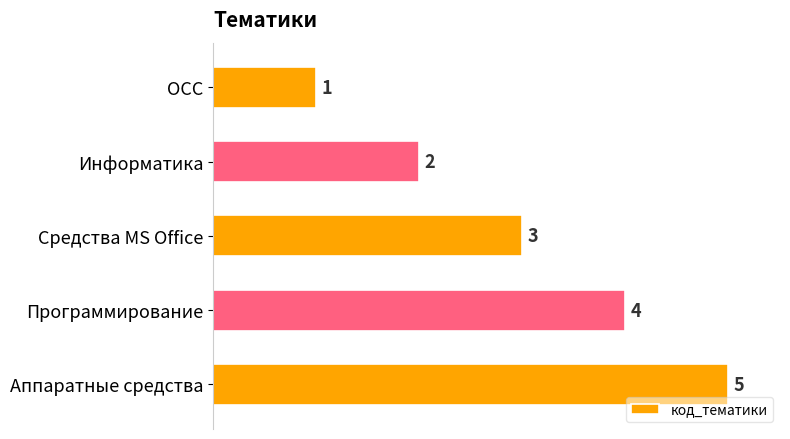

At which category does the chart reach its peak across all series?

Аппаратные средства